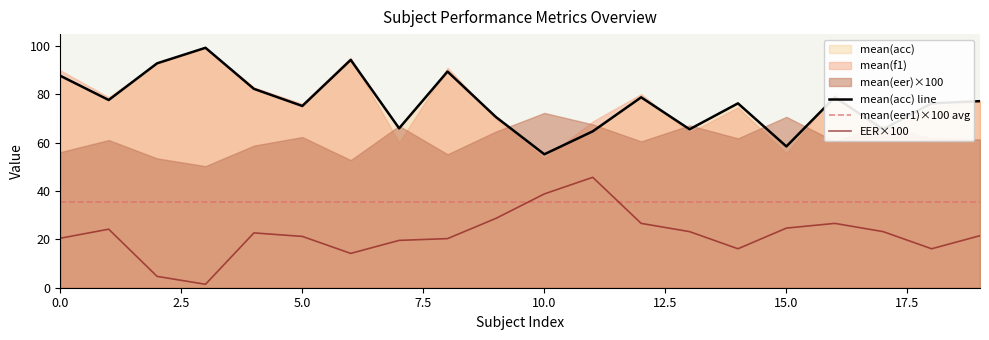

What is the greatest value displayed?

99.4